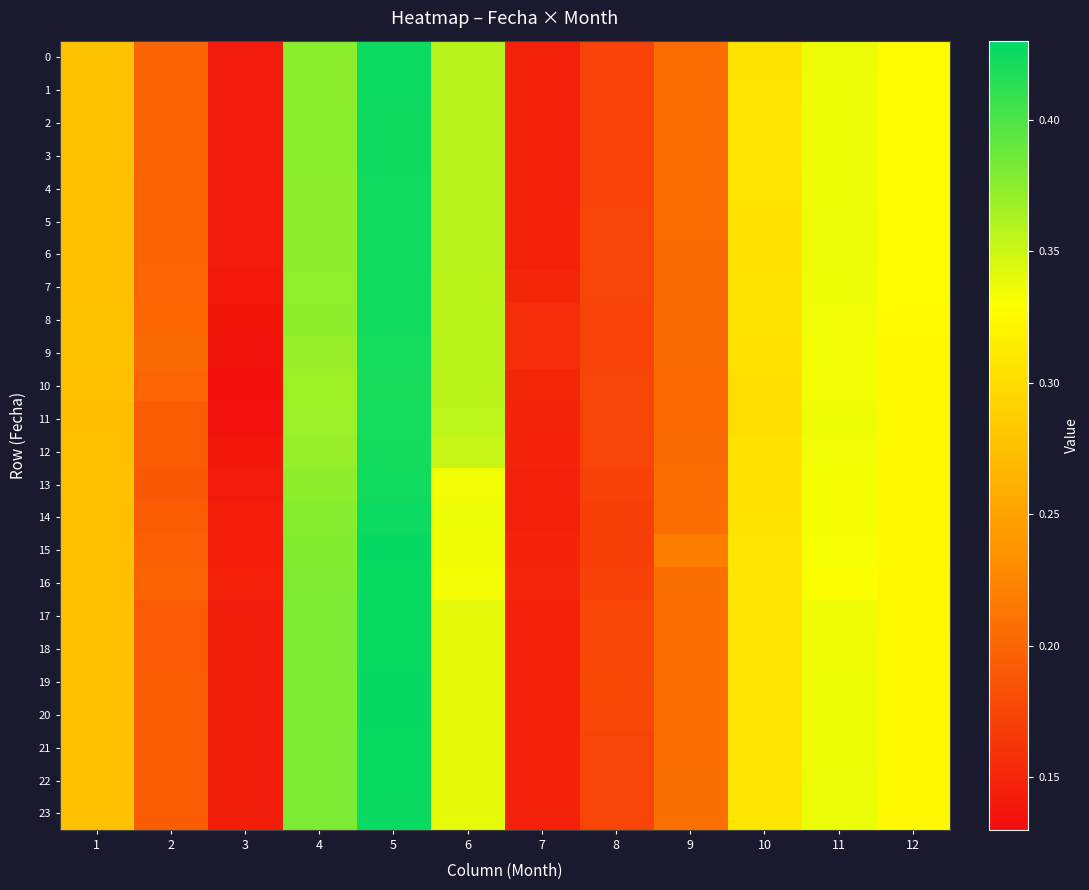

Rank the series by their maximum value, from lowest to highest.

10, 11, 9, 12, 13, 7, 6, 8, 5, 4, 3, 2, 1, 0, 14, 23, 22, 16, 18, 21, 17, 20, 15, 19